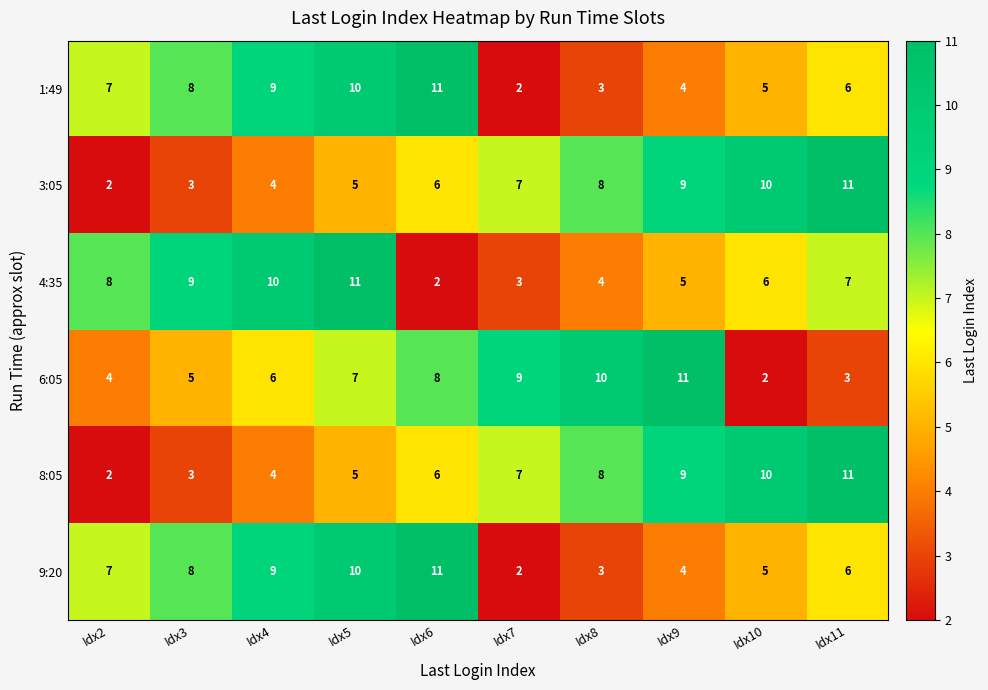

At which label is 4:35 closest to 6?

Idx10